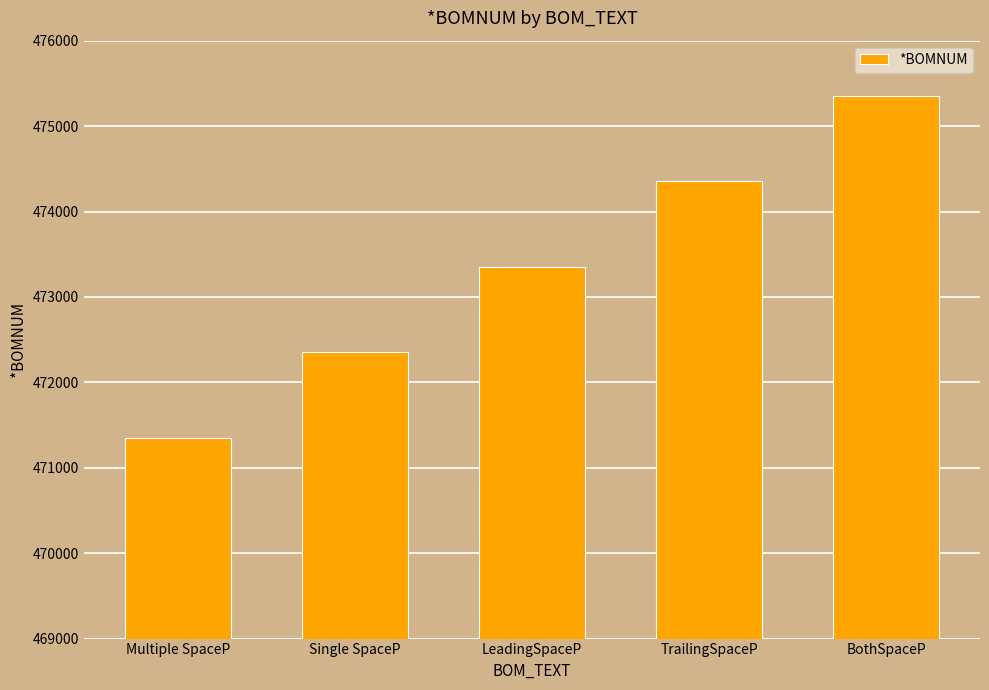

Count the values in the range 472352 to 474352.

3